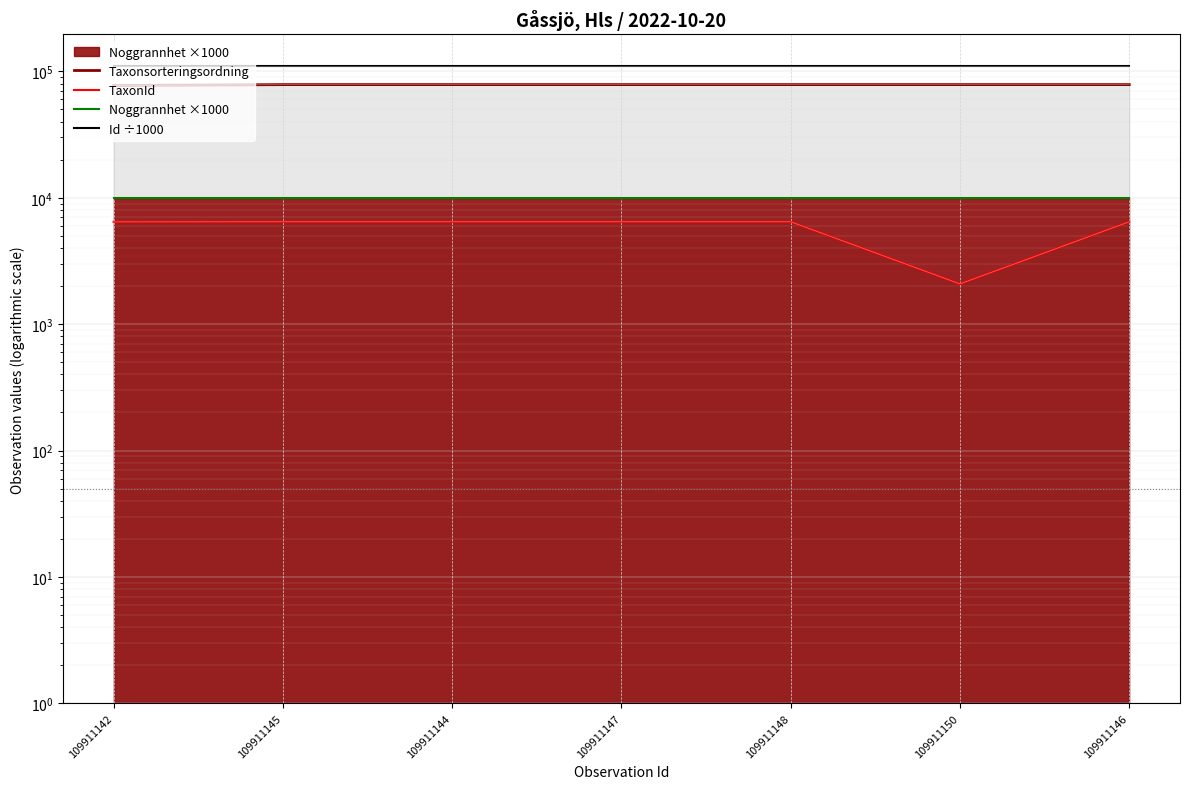

How many lines are shown in the chart?

4